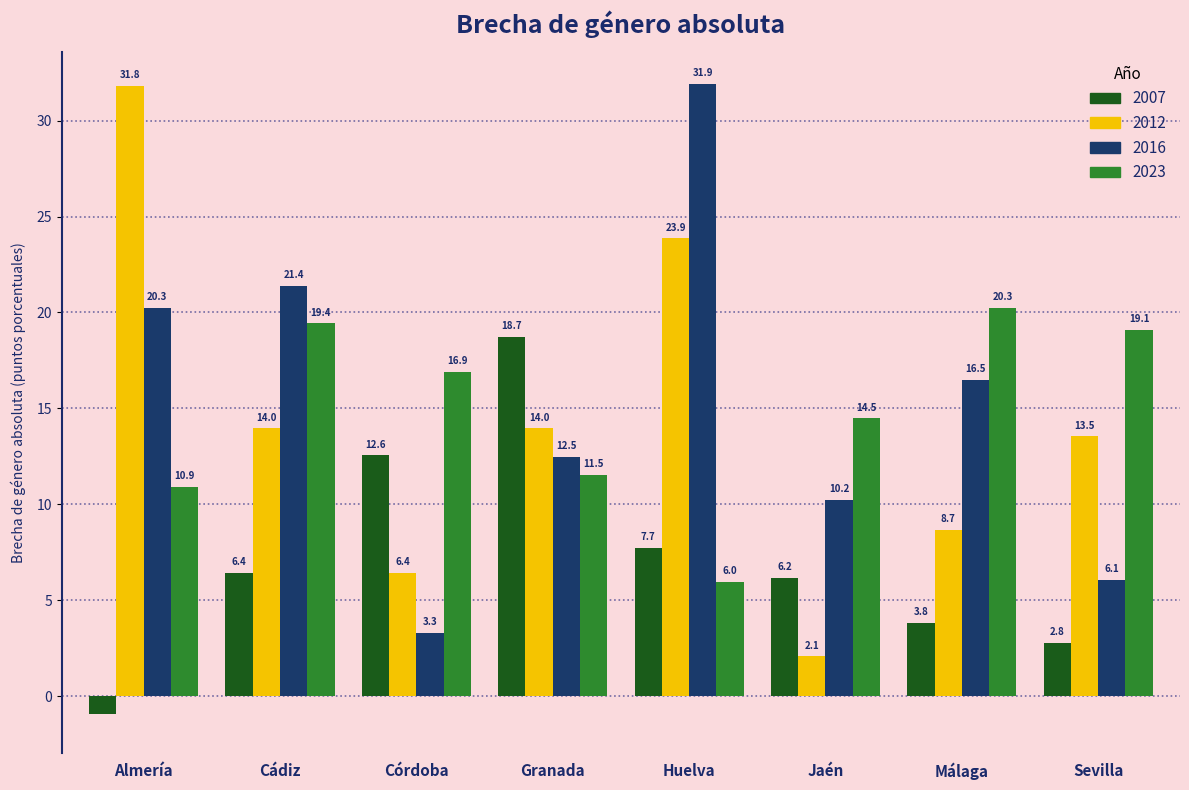

True or false: 2007 has a value of 2.8 at Sevilla.

True